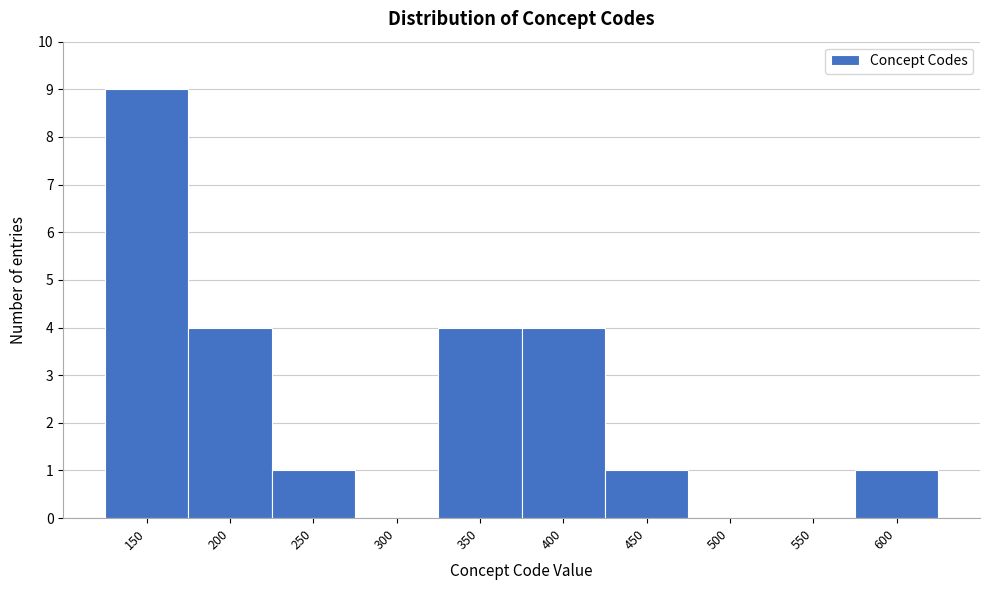

Reading left to right, extract all data points from this chart.

150=9	200=4	250=1	300=0	350=4	400=4	450=1	500=0	550=0	600=1